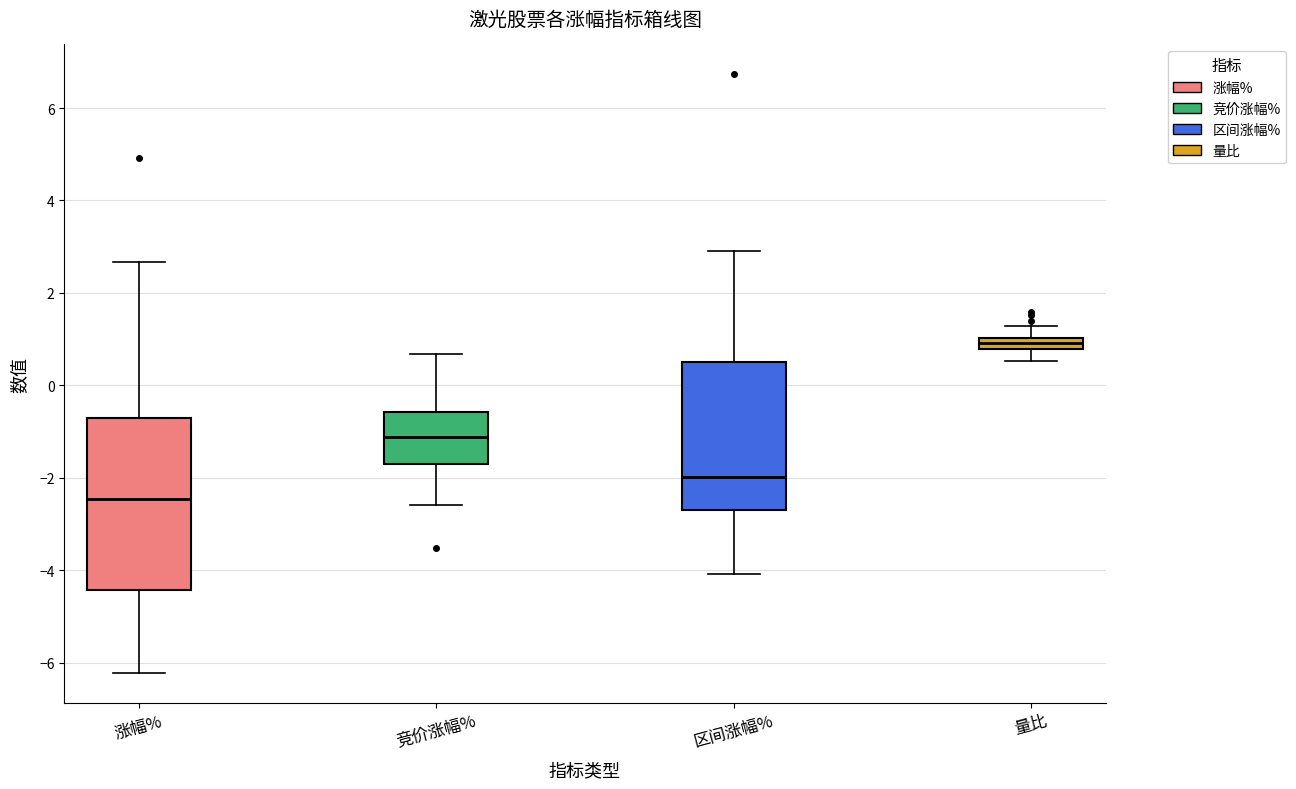

Which box is the tallest, from its lower edge to its upper edge?

涨幅%